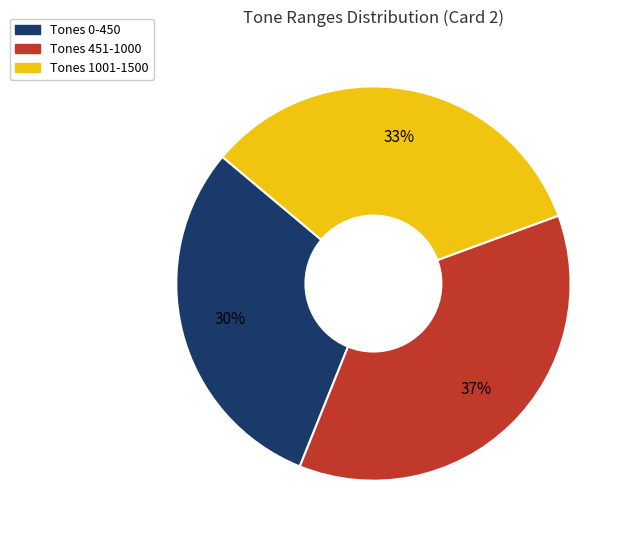

Is there any slice that represents more than half of the pie?

No